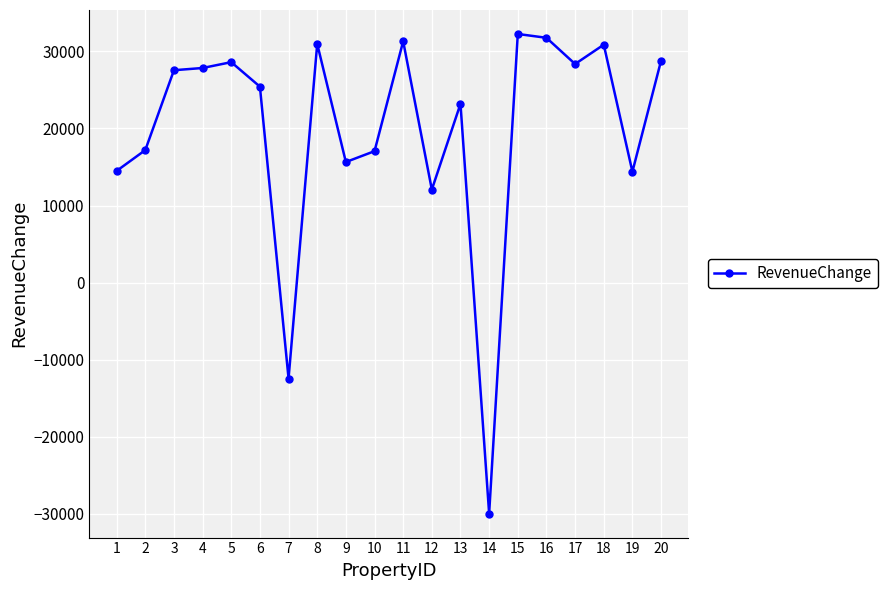

What is the change in value from 2 to 12?

-5124